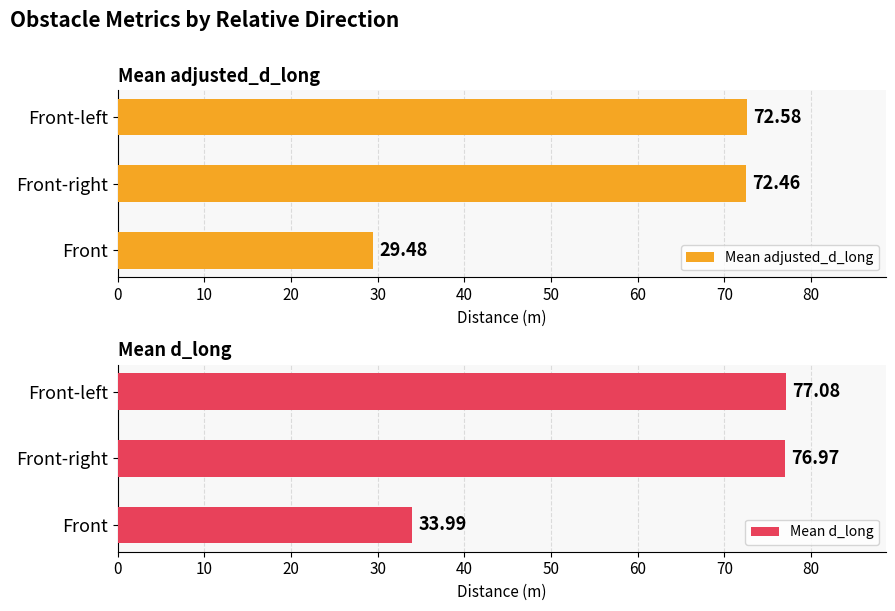

List the labels in order of Mean adjusted_d_long value, largest first.

Front-left, Front-right, Front